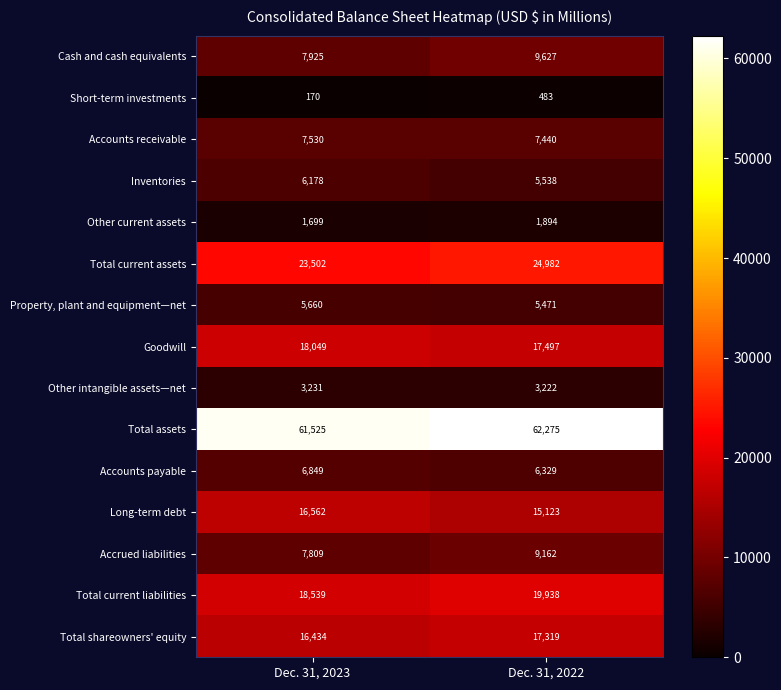

What is the sum of all Other current assets values?

3593